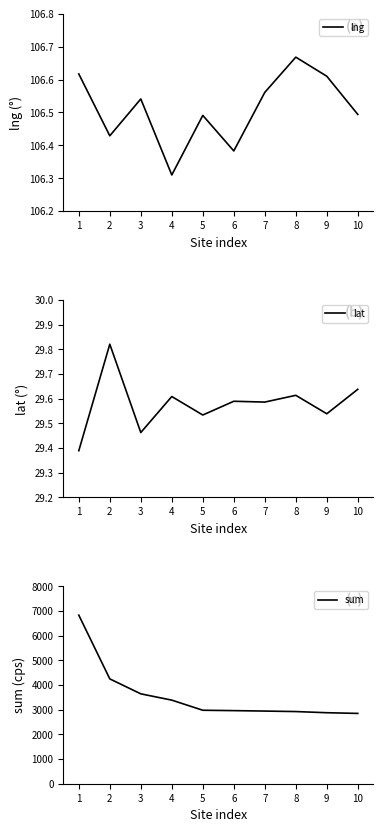

How many lines are shown in the chart?

3